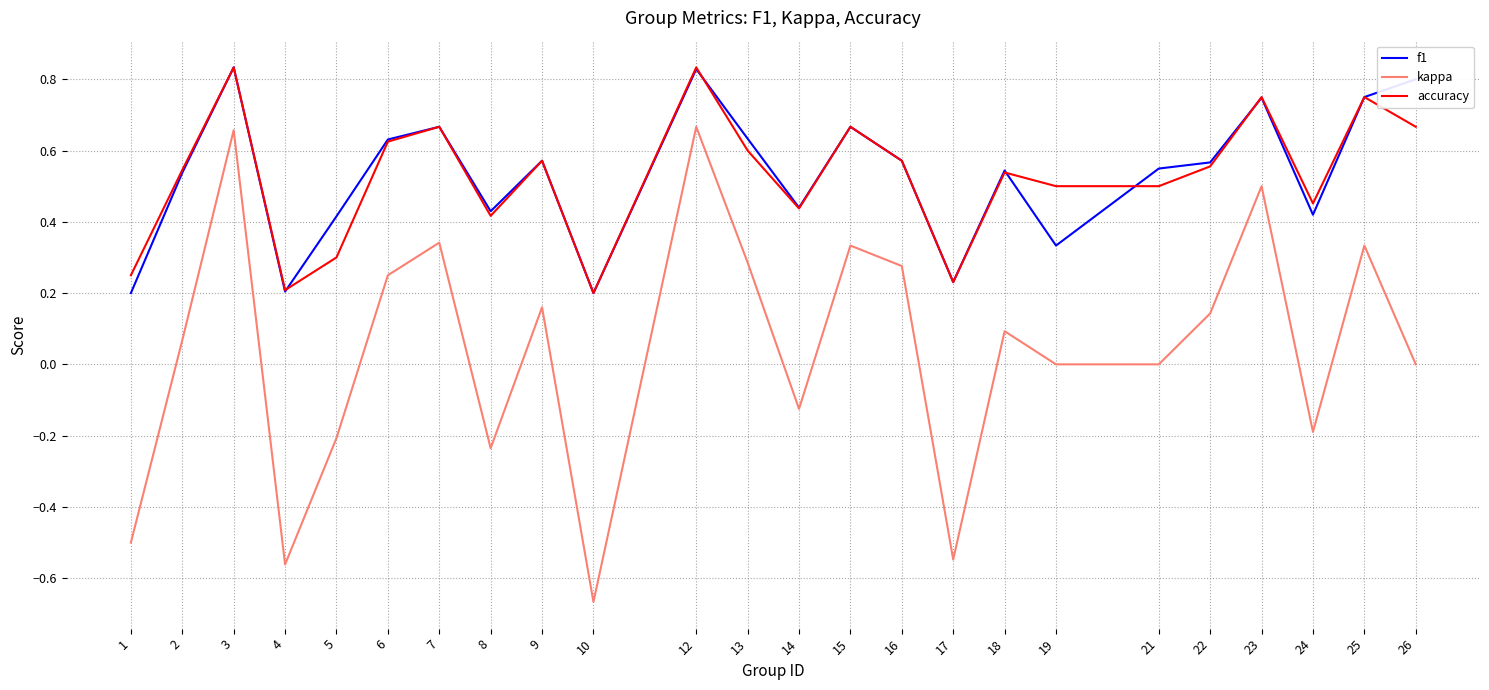

At which category does the chart reach its minimum across all series?

10